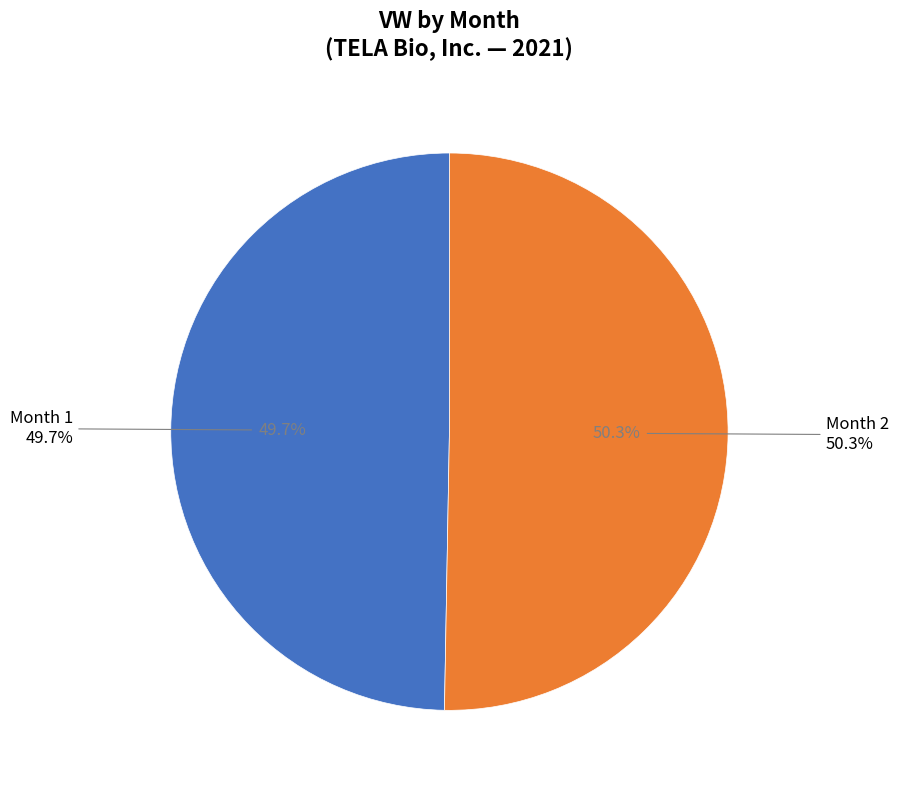

How much of the chart is everything except Month 2?

49.7%